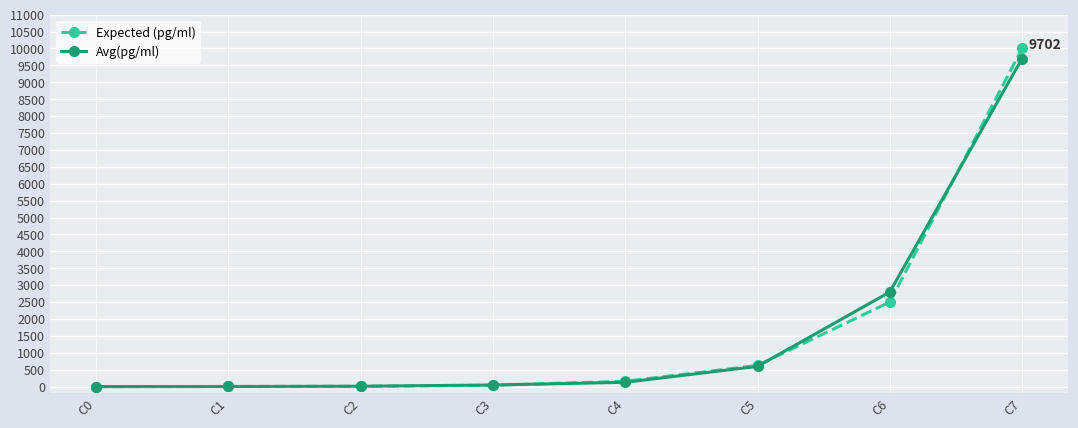

What is the value of the Avg(pg/ml) point at the 7th from the left?

2796.0